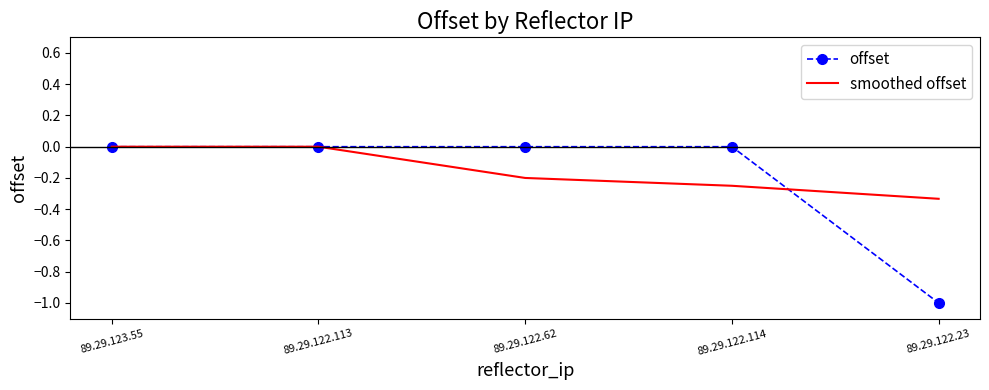

Which series changed the most between 89.29.123.55 and 89.29.122.62?

smoothed offset